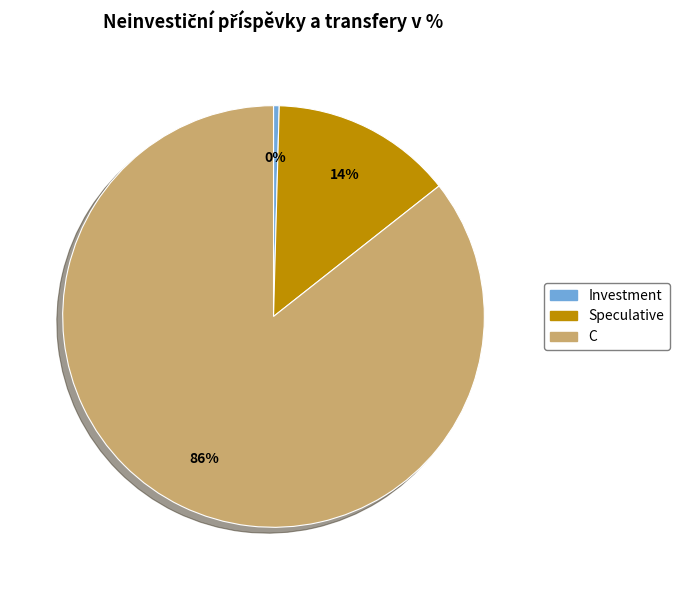

Which category accounts for the majority?

C